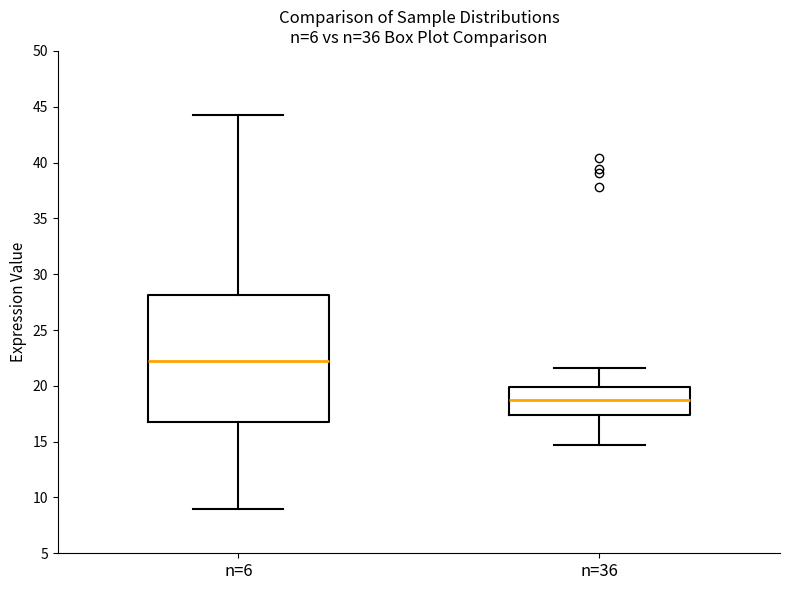

Reading left to right, transcribe this box plot: for each box, give where its median line is, the range the box spans, and where its two whiskers end, as read against the y-axis. The values are not printed on the chart, so give them approximately, as read against the axis.

n=6: median 22.0, box 17.0 to 28.0, whiskers 9.0 to 44.5
n=36: median 19.0, box 17.5 to 20.0, whiskers 14.5 to 21.5